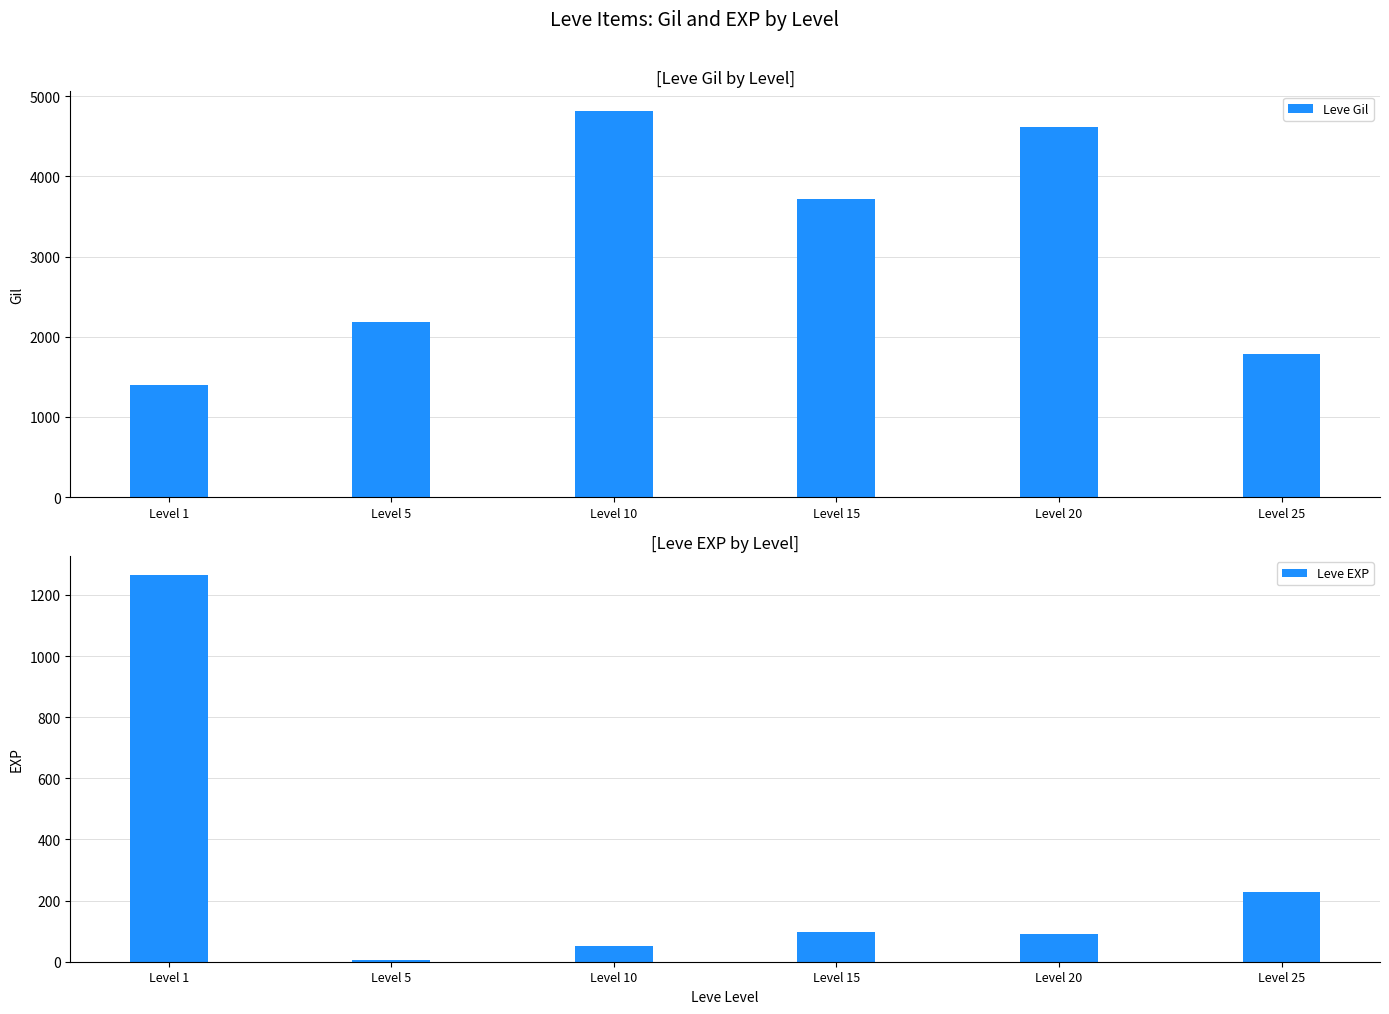

What is the sum of all Leve Gil values?

18515